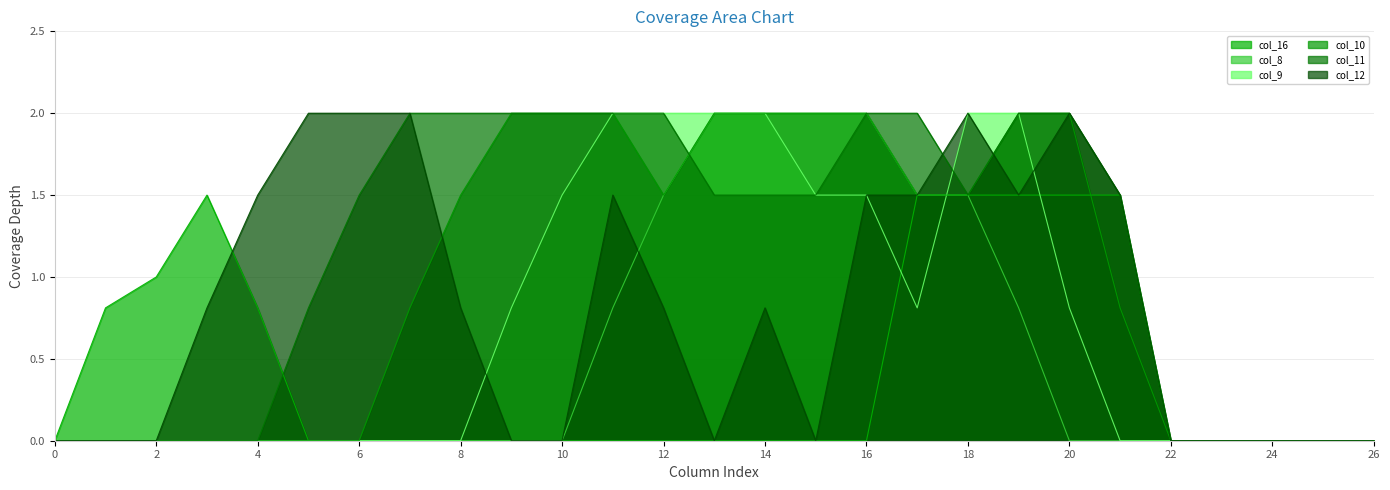

Reading left to right, list all the values displayed in this chart.

col_16: 0=0.0	1=0.8	2=1.0	3=1.5	4=0.8	5=0.0	6=0.0	7=0.0	8=0.0	9=0.0	10=0.0	11=0.0	12=0.0	13=0.0	14=0.0	15=0.0	16=0.0	17=1.5	18=1.5	19=1.5	20=1.5	21=1.5	22=0.0	23=0.0	24=0.0	25=0.0	26=0.0
col_8: 0=0.0	1=0.0	2=0.0	3=0.0	4=0.0	5=0.0	6=0.0	7=0.0	8=0.0	9=0.0	10=0.0	11=0.8	12=1.5	13=2.0	14=2.0	15=2.0	16=2.0	17=1.5	18=1.5	19=0.8	20=0.0	21=0.0	22=0.0	23=0.0	24=0.0	25=0.0	26=0.0
col_9: 0=0.0	1=0.0	2=0.0	3=0.0	4=0.0	5=0.0	6=0.0	7=0.0	8=0.0	9=0.8	10=1.5	11=2.0	12=2.0	13=2.0	14=2.0	15=1.5	16=1.5	17=0.8	18=2.0	19=2.0	20=0.8	21=0.0	22=0.0	23=0.0	24=0.0	25=0.0	26=0.0
col_10: 0=0.0	1=0.0	2=0.0	3=0.0	4=0.0	5=0.0	6=0.0	7=0.8	8=1.5	9=2.0	10=2.0	11=2.0	12=1.5	13=2.0	14=2.0	15=2.0	16=2.0	17=1.5	18=1.5	19=2.0	20=2.0	21=0.8	22=0.0	23=0.0	24=0.0	25=0.0	26=0.0
col_11: 0=0.0	1=0.0	2=0.0	3=0.0	4=0.0	5=0.8	6=1.5	7=2.0	8=2.0	9=2.0	10=2.0	11=2.0	12=2.0	13=1.5	14=1.5	15=1.5	16=2.0	17=2.0	18=1.5	19=2.0	20=2.0	21=1.5	22=0.0	23=0.0	24=0.0	25=0.0	26=0.0
col_12: 0=0.0	1=0.0	2=0.0	3=0.8	4=1.5	5=2.0	6=2.0	7=2.0	8=0.8	9=0.0	10=0.0	11=1.5	12=0.8	13=0.0	14=0.8	15=0.0	16=1.5	17=1.5	18=2.0	19=1.5	20=2.0	21=1.5	22=0.0	23=0.0	24=0.0	25=0.0	26=0.0